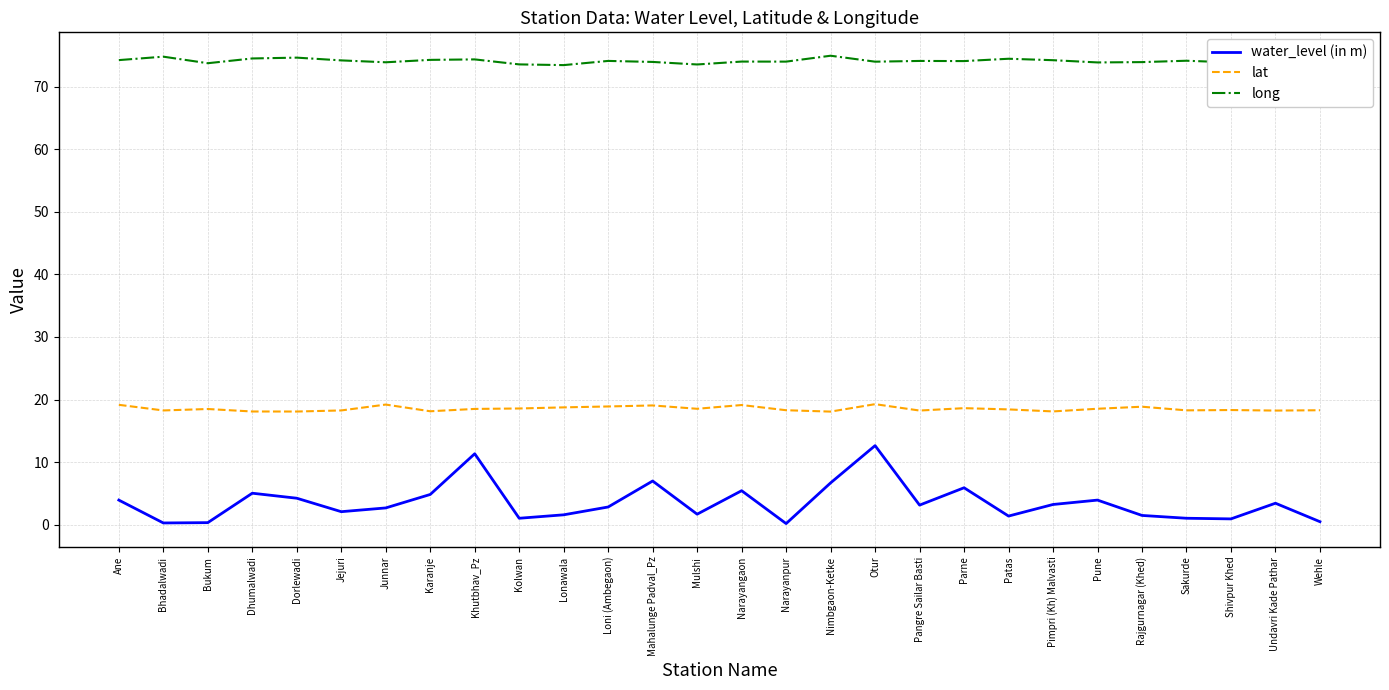

List the series in order of their peak value, lowest first.

water_level (in m), lat, long